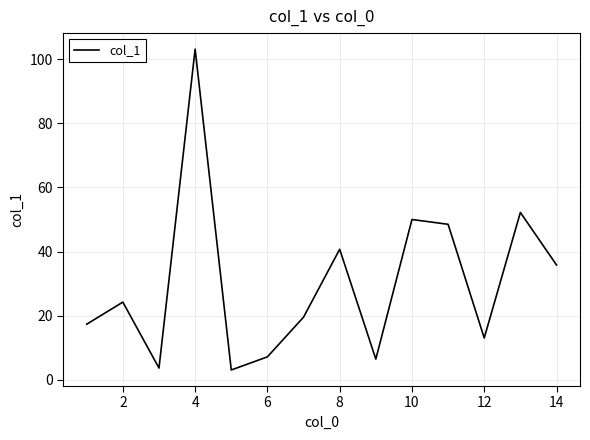

What is the maximum value shown in the chart?

103.2